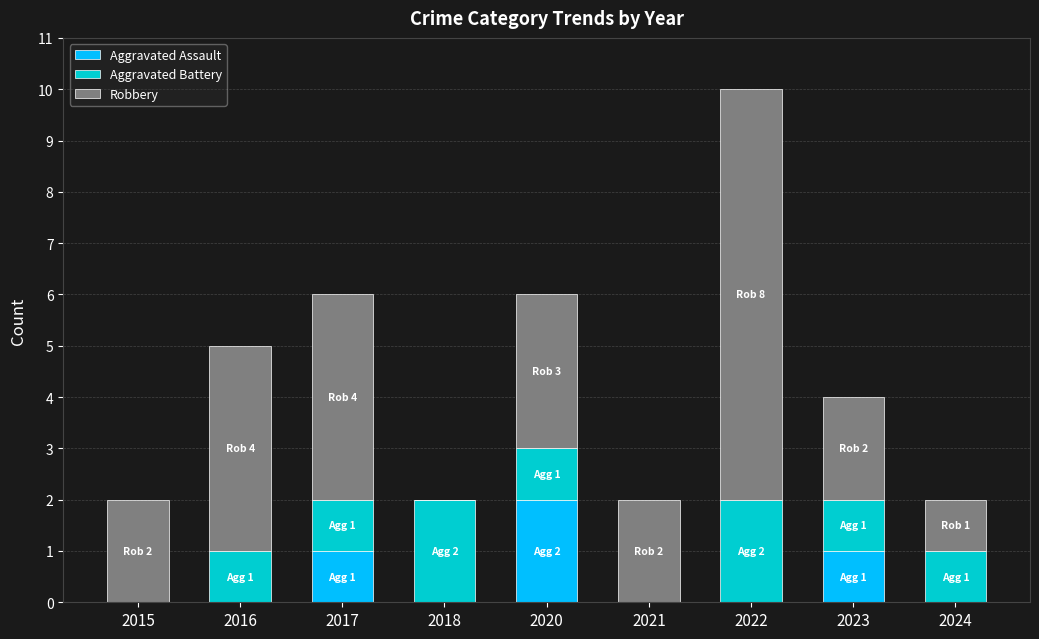

What is the total value across all series at 2023?

4